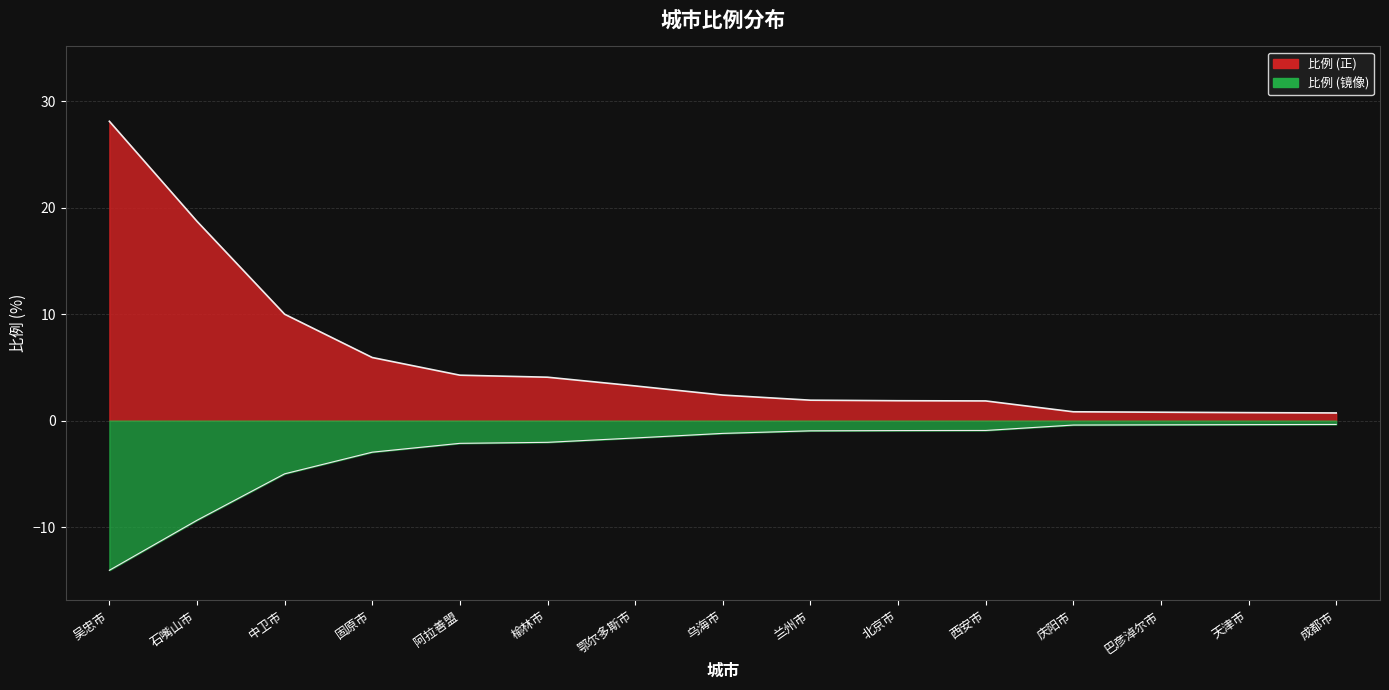

List the labels in order of value, smallest first.

成都市, 天津市, 巴彦淖尔市, 庆阳市, 西安市, 北京市, 兰州市, 乌海市, 鄂尔多斯市, 榆林市, 阿拉善盟, 固原市, 中卫市, 石嘴山市, 吴忠市